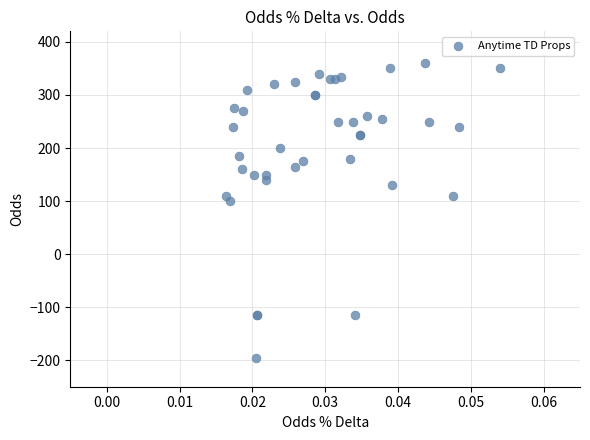

What Y value in the scatter plot is closest to 82?

100